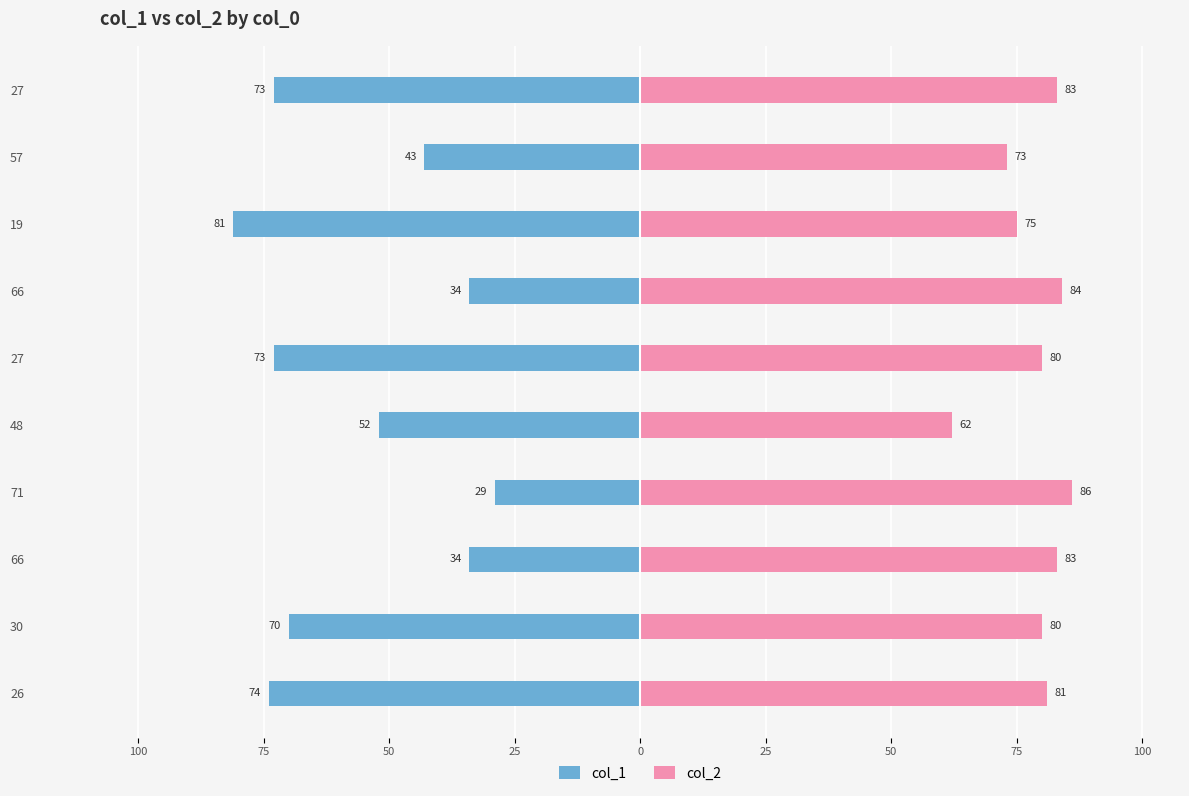

What is the average value of the col_1 series?

-56